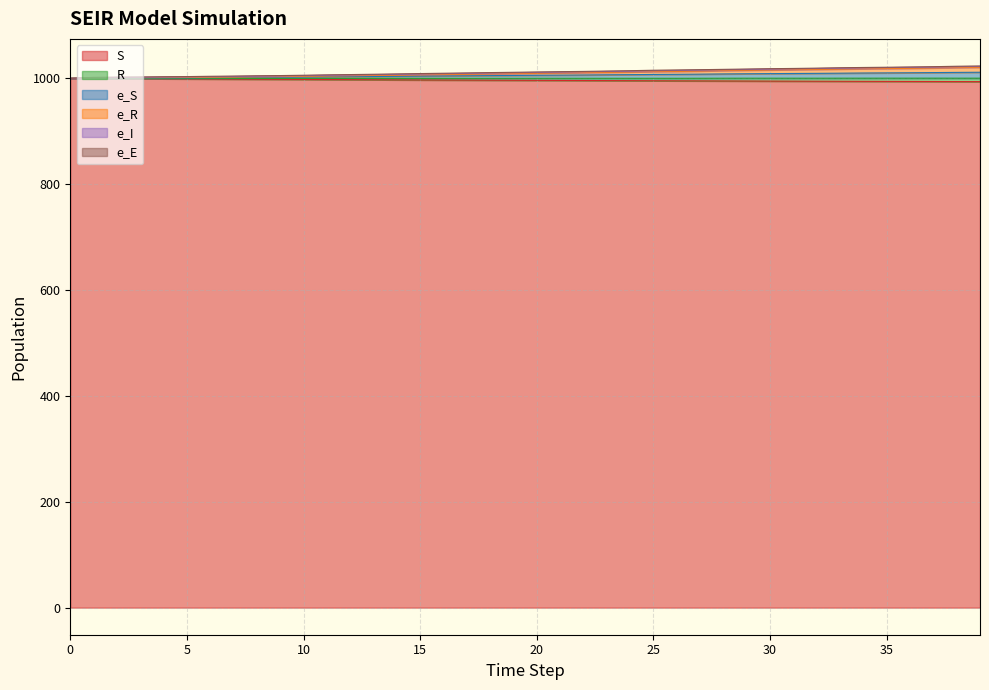

What is the sum of the R values at 38 and 6?

2010.6